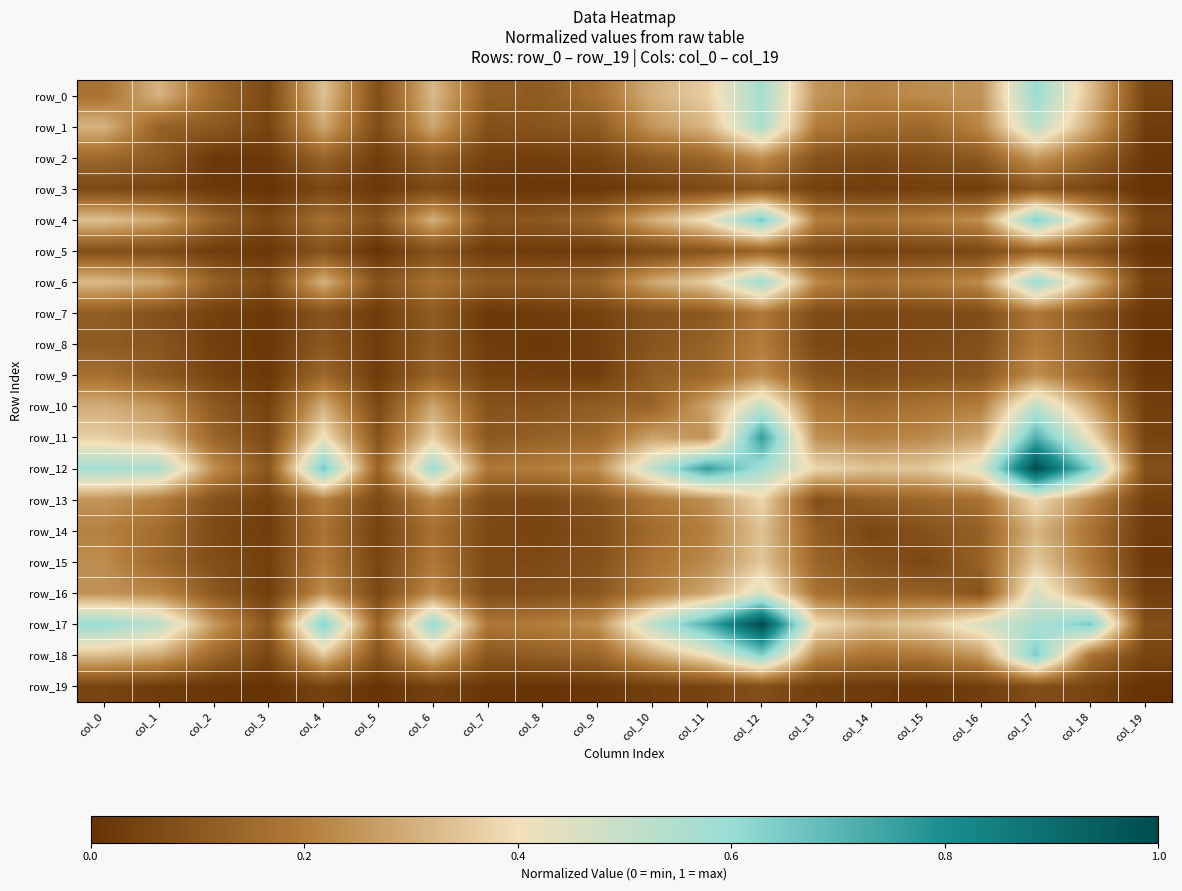

What is the difference between the highest and lowest values at col_10?

0.5